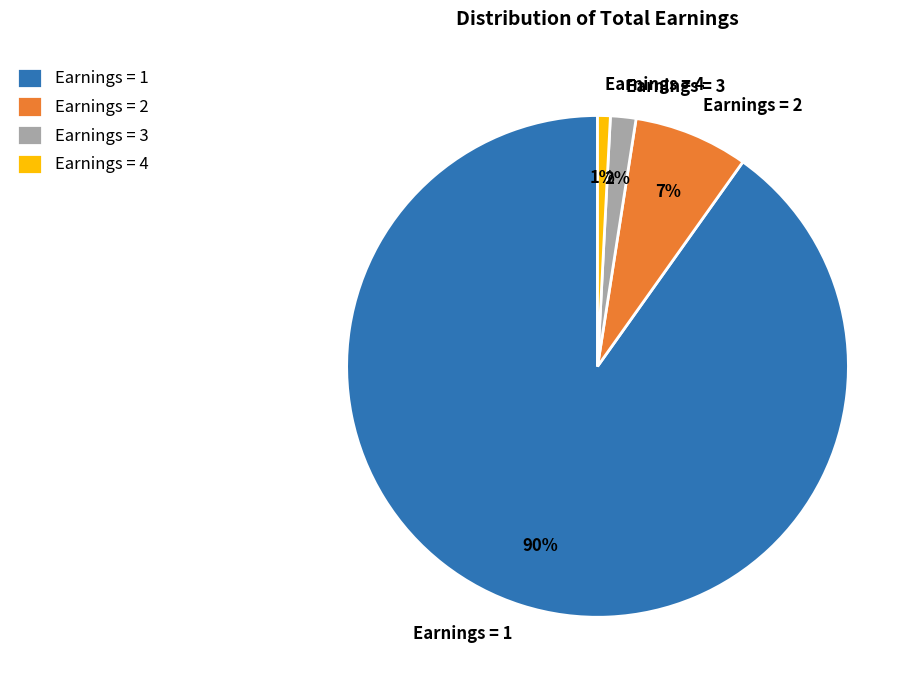

Rank the categories by value from highest to lowest.

Earnings = 1, Earnings = 2, Earnings = 3, Earnings = 4